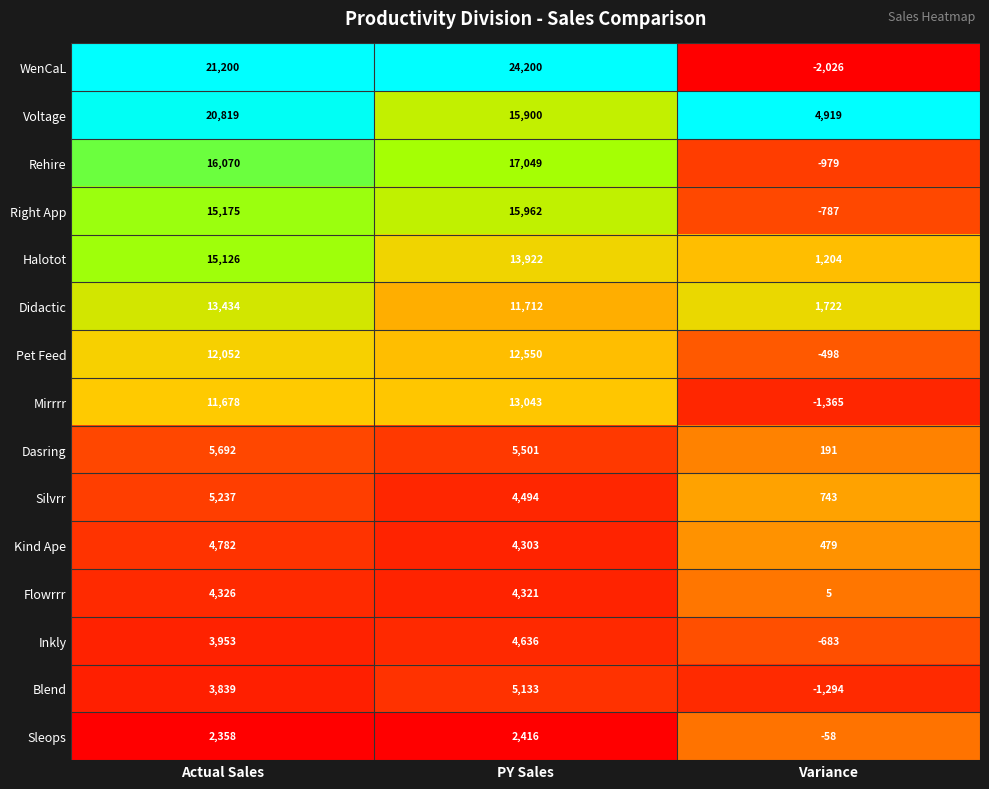

Is it true that Kind Ape equals 649 at Variance?

False